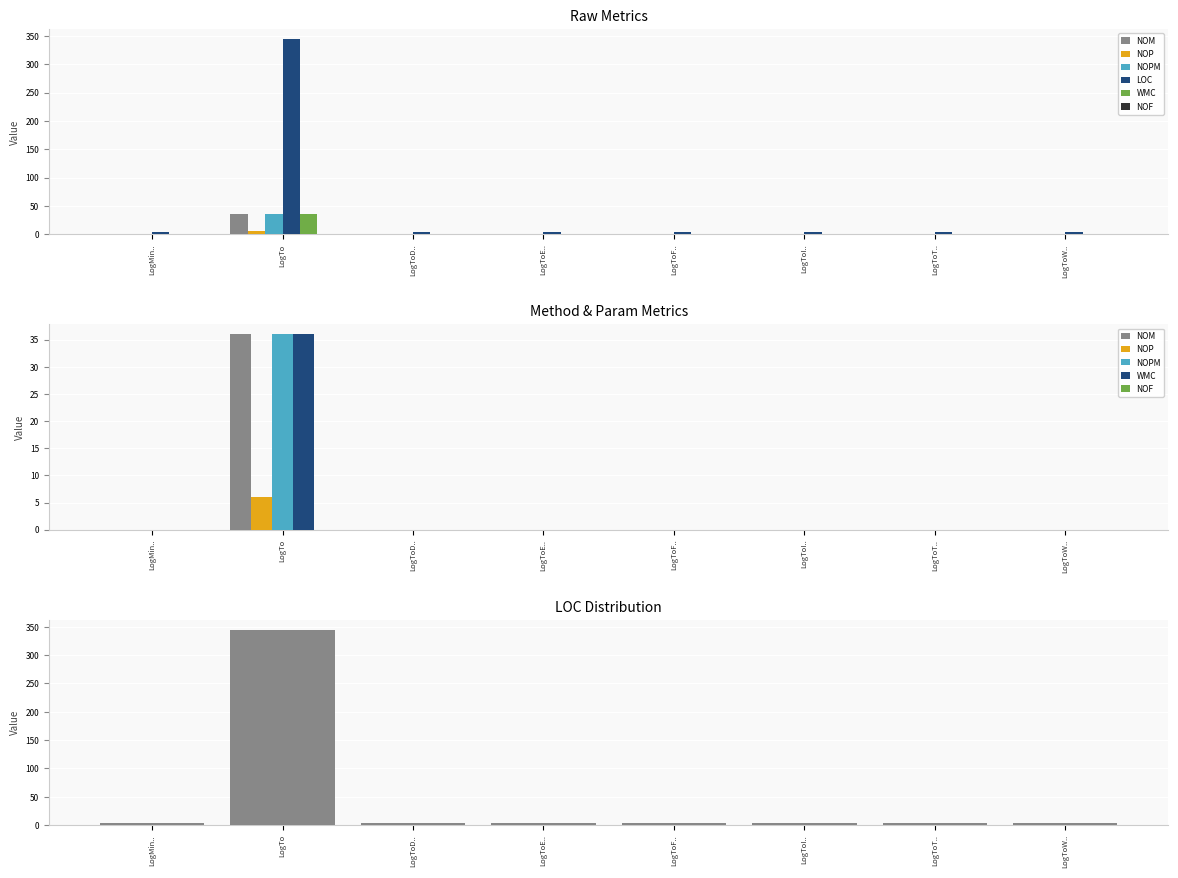

What is the value of the NOM bar at the 2nd from the left?

36